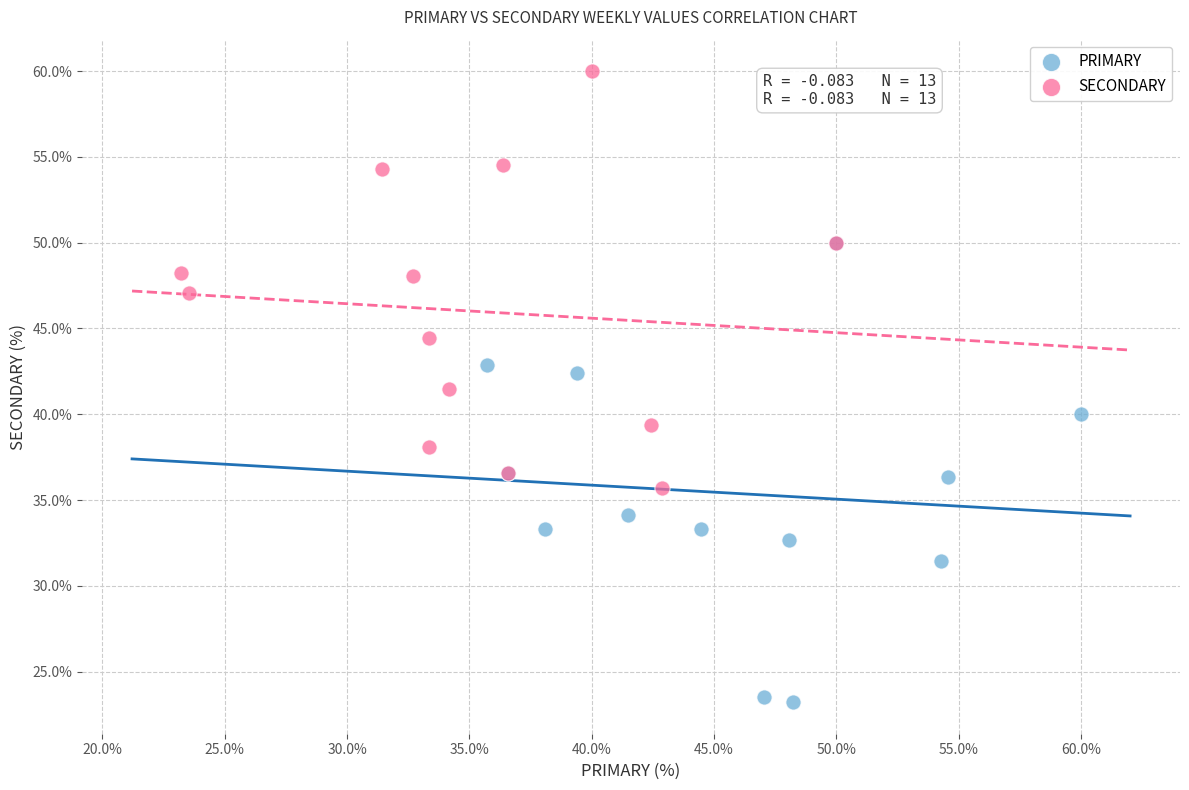

Which series has the largest Y range (max minus min)?

PRIMARY